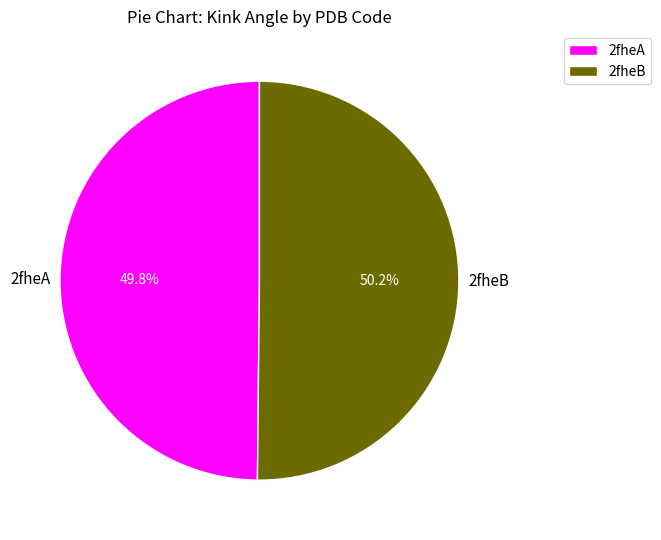

Is there any slice that represents more than half of the pie?

Yes